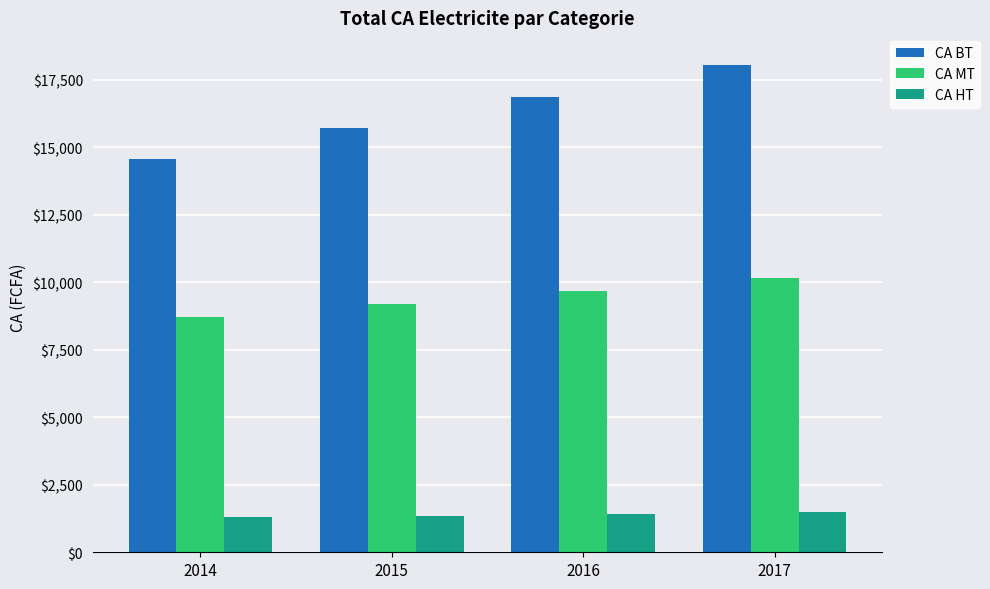

At which category is the sum across all series the highest?

2017